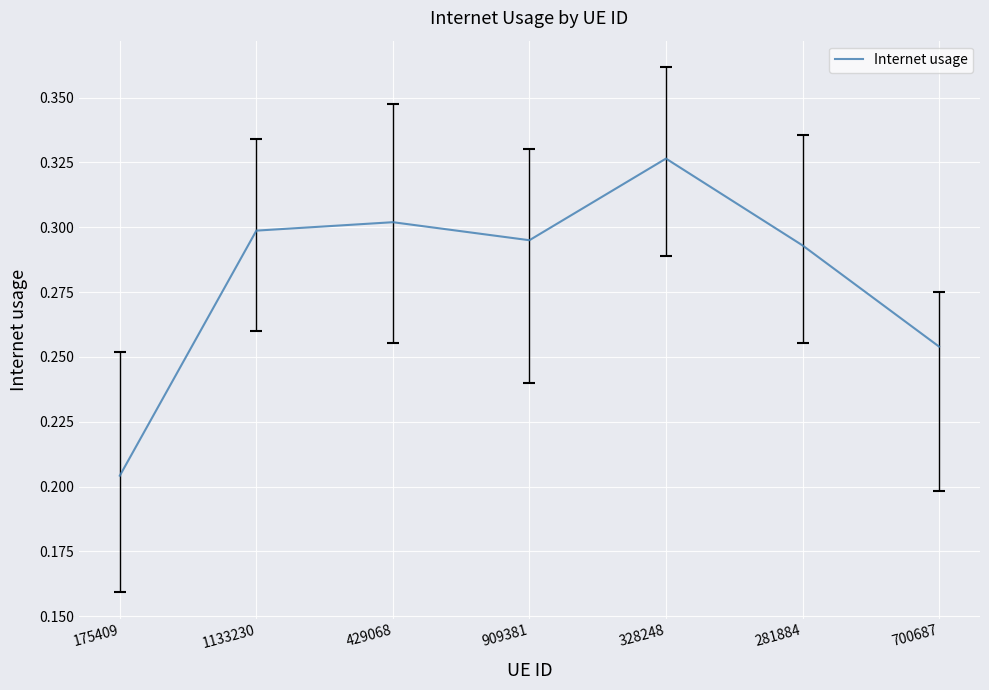

Which label corresponds to the smallest value in the chart?

175409